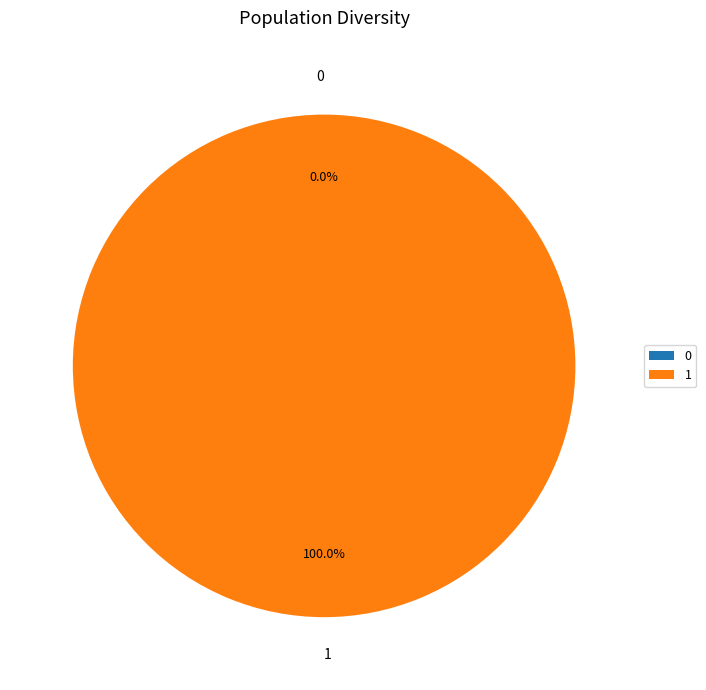

The 0 slice represents 1% of the pie. True or false?

False